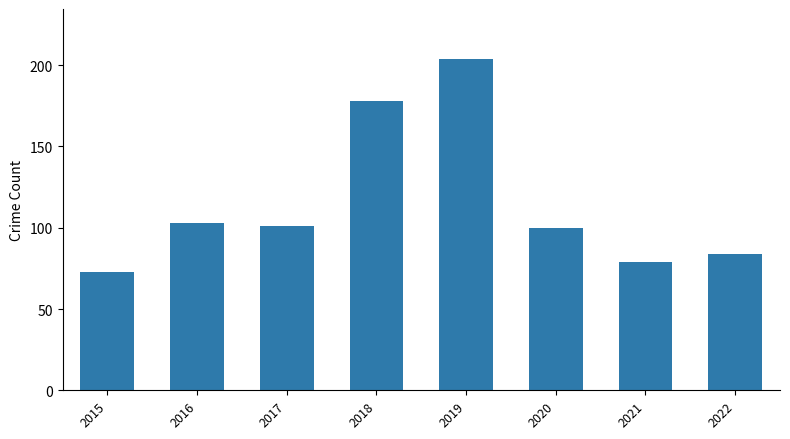

Does the chart contain any negative values?

No